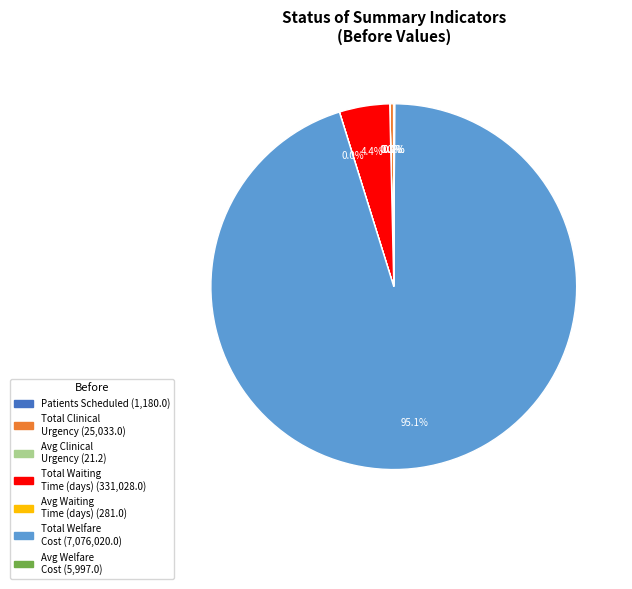

Is there a majority slice in this chart?

Yes